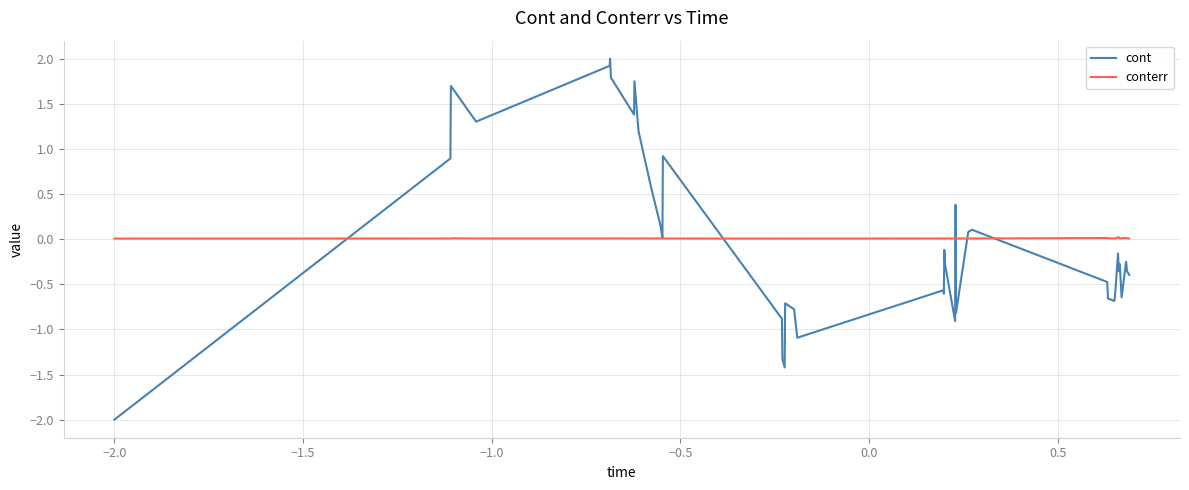

What is the minimum value for cont?

-2.0